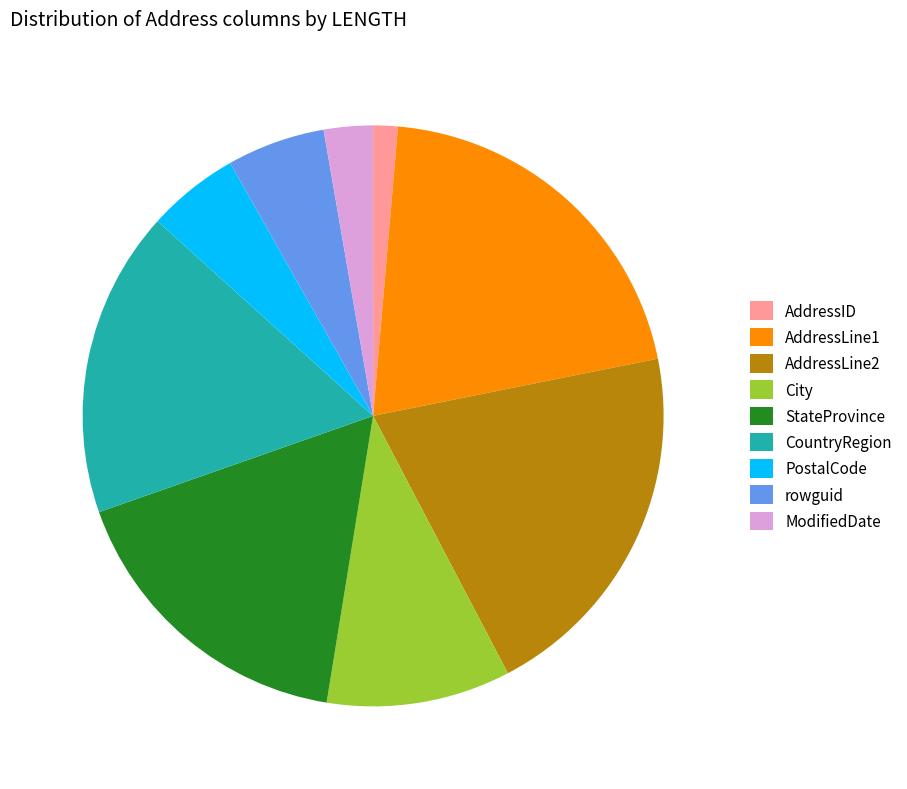

Do AddressLine2 and AddressLine1 together represent more than half of the pie?

No